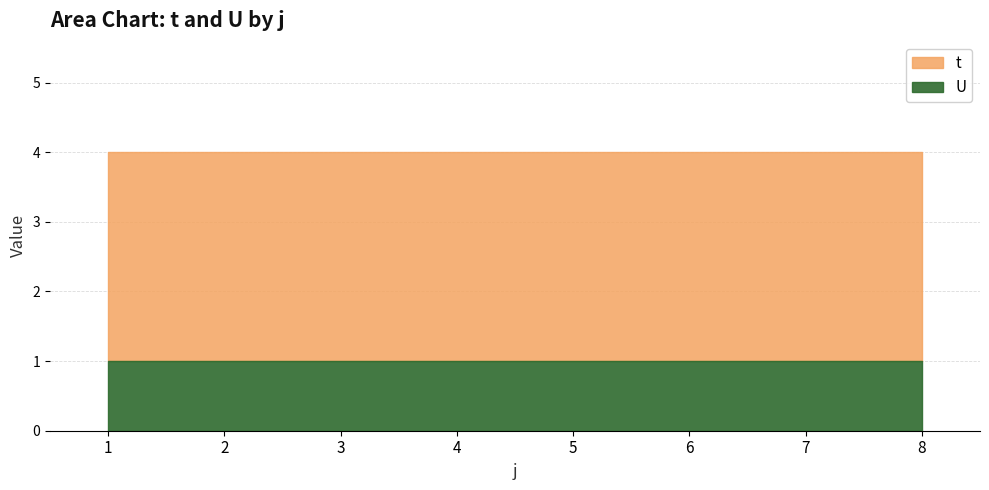

True or false: U and t cross at least once.

False